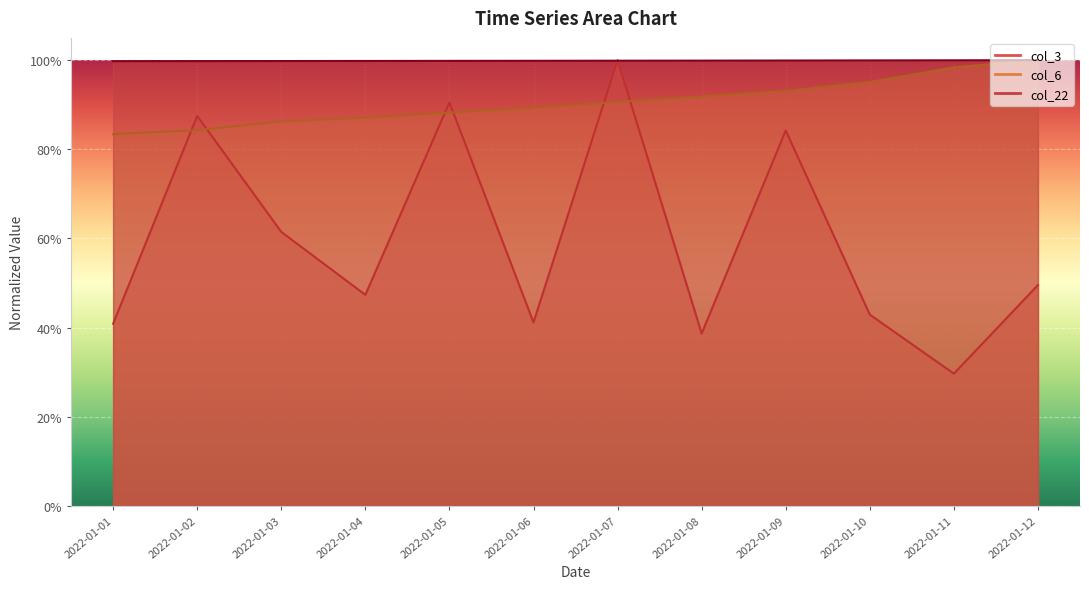

Which category has the lowest value in the col_3 series?

2022-01-11